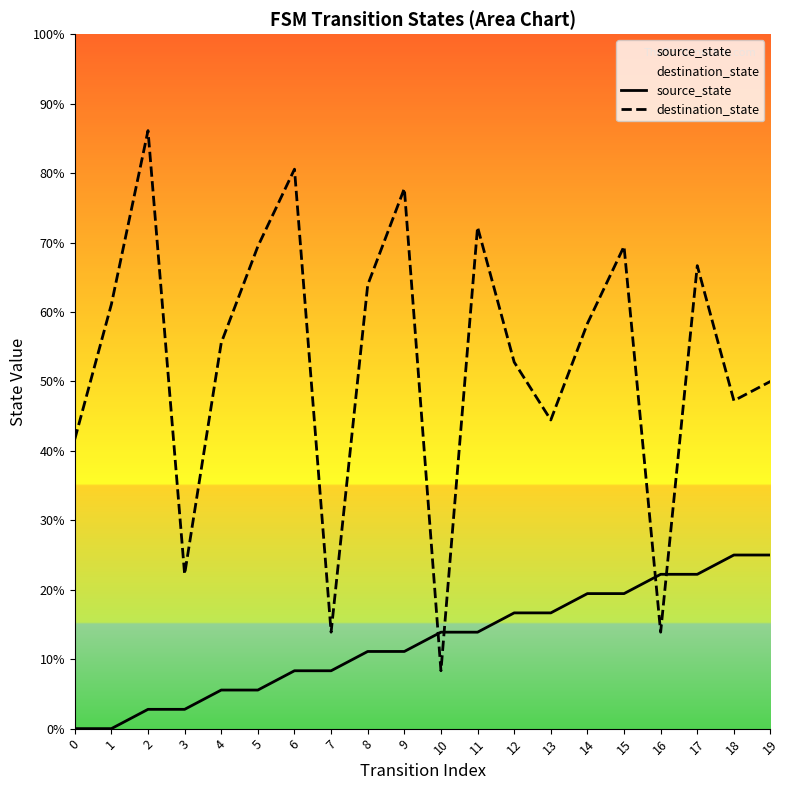

List the series in order of their overall mean, highest first.

destination_state, source_state